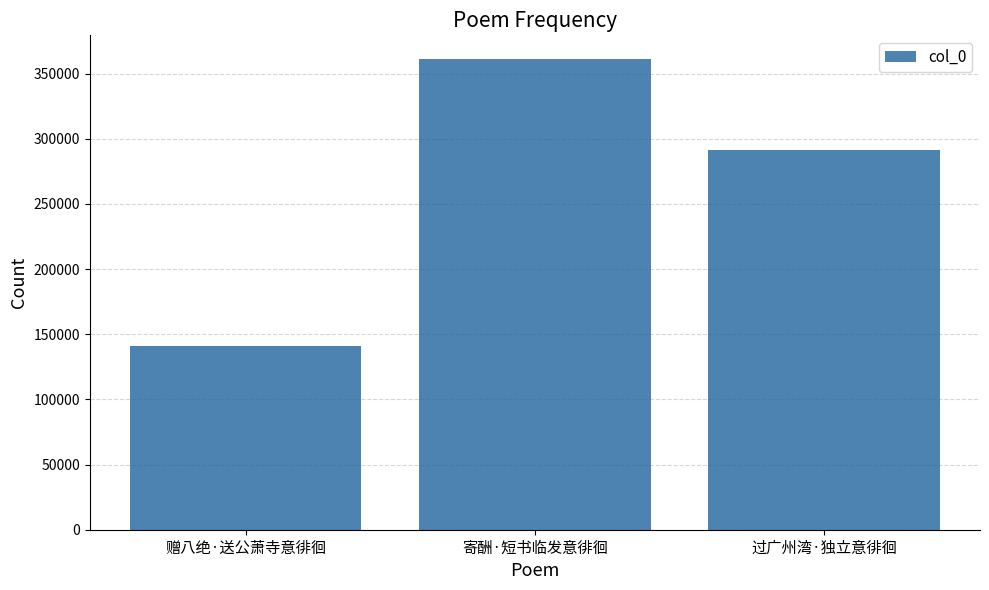

What is the minimum value shown in the chart?

141061